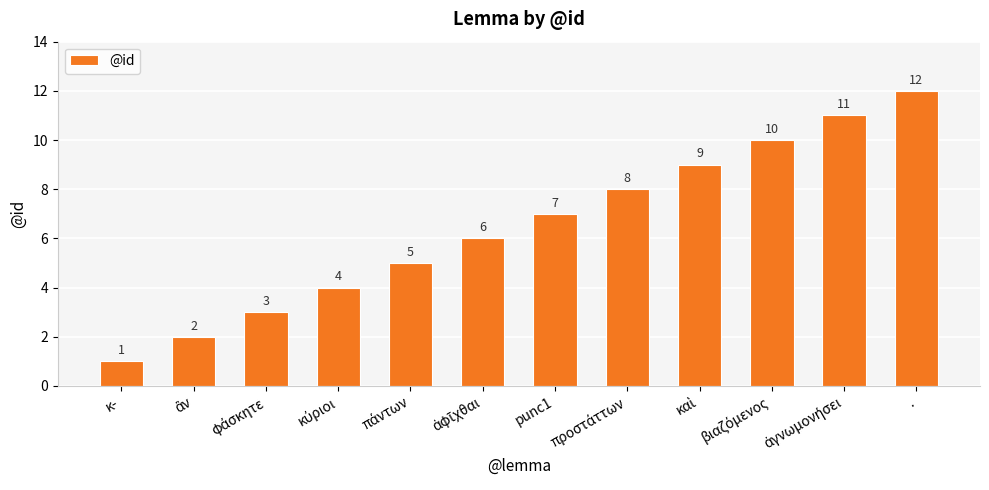

The chart shows a value of 12 at .. True or false?

True